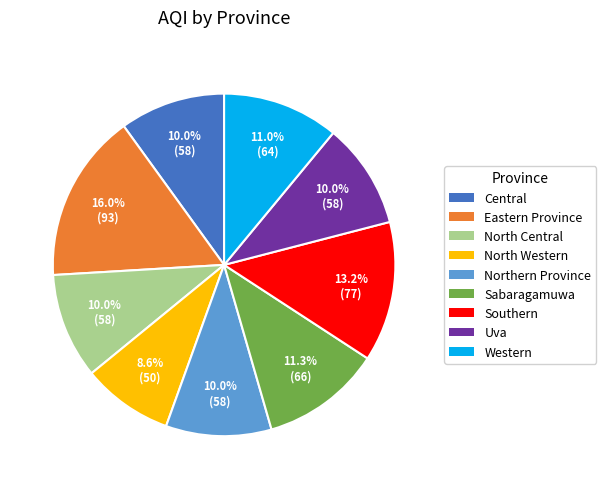

To the nearest percent, what portion does North Central represent?

10%